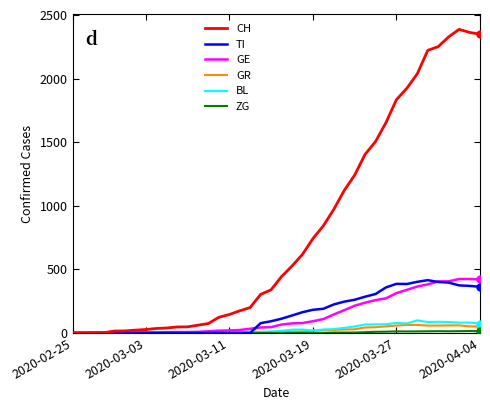

Which series has the widest spread of values?

CH